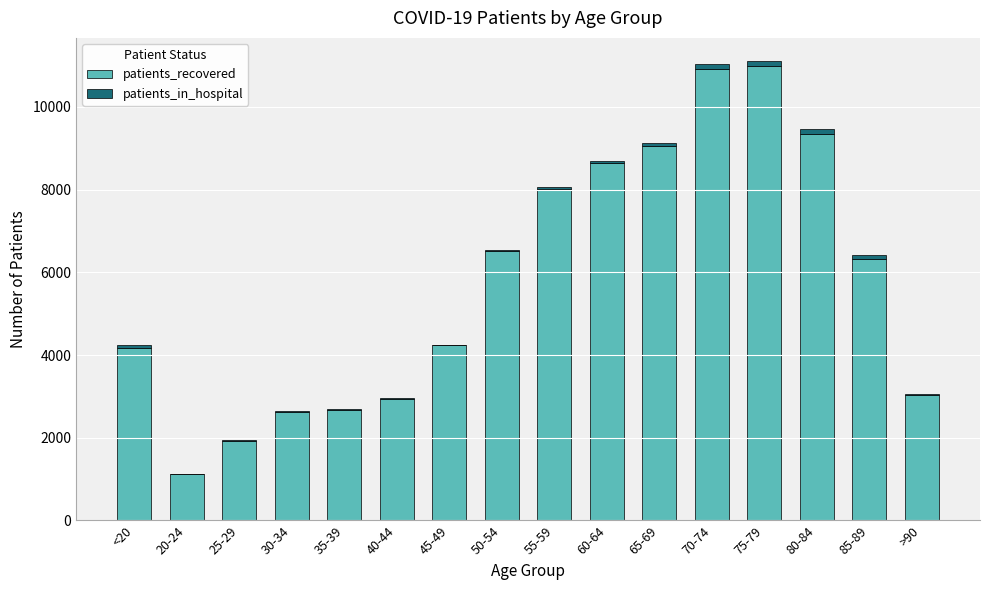

Are the bars grouped side by side (vs. stacked)?

No